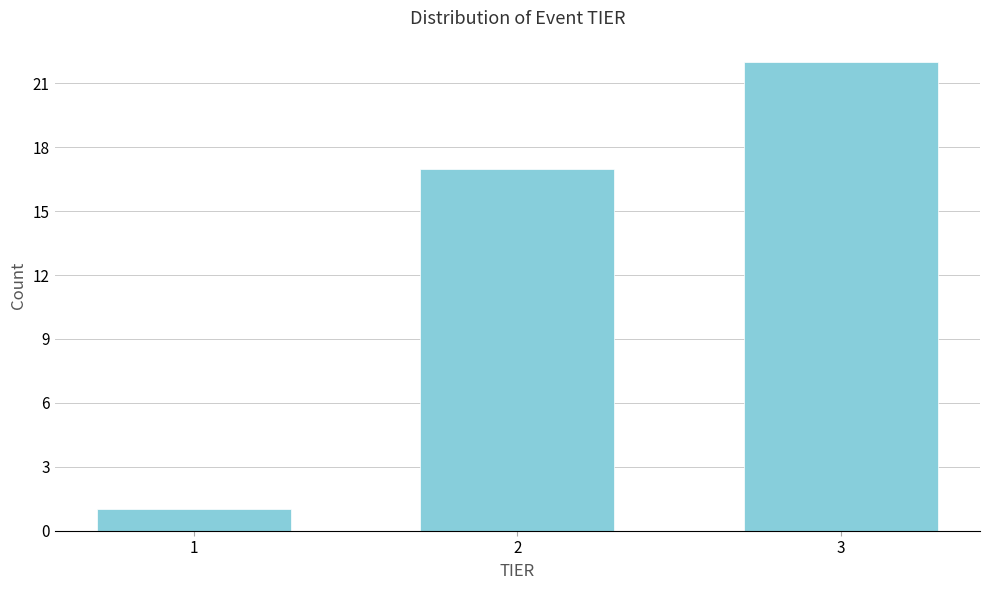

Reading left to right, list all the values displayed in this chart.

1=1	2=17	3=22